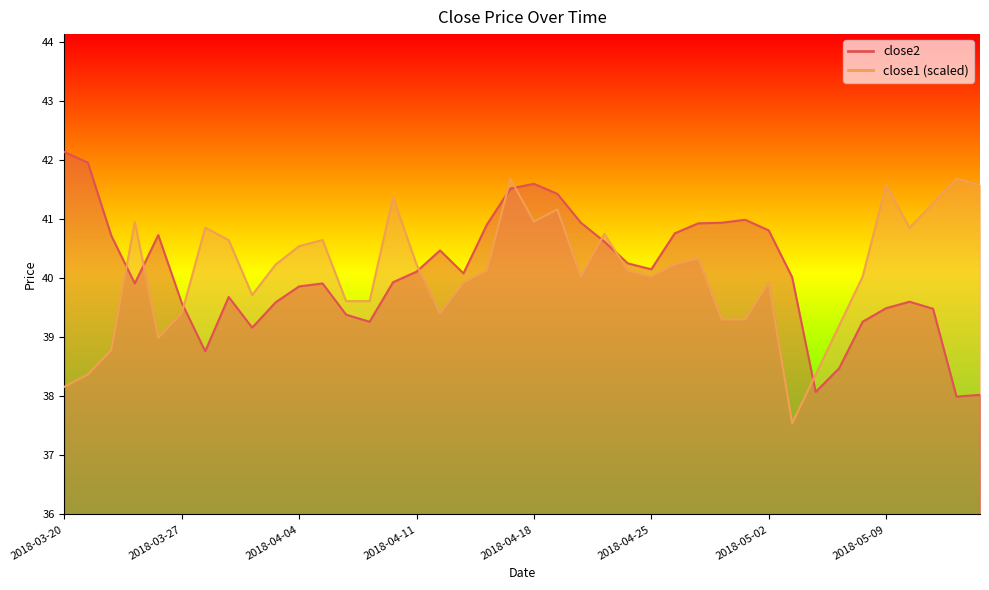

What is the sum of all close2 values?

1603.3